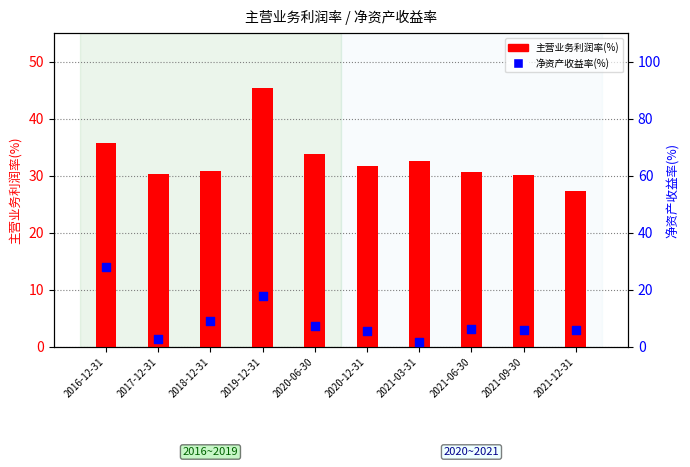

Which series reaches the maximum Y coordinate?

主营业务利润率(%)